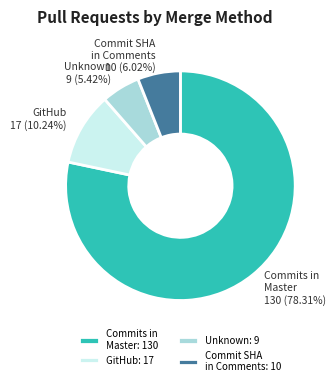

Is the sum of Commit SHA in Comments: 10 and GitHub: 17 greater than half?

No